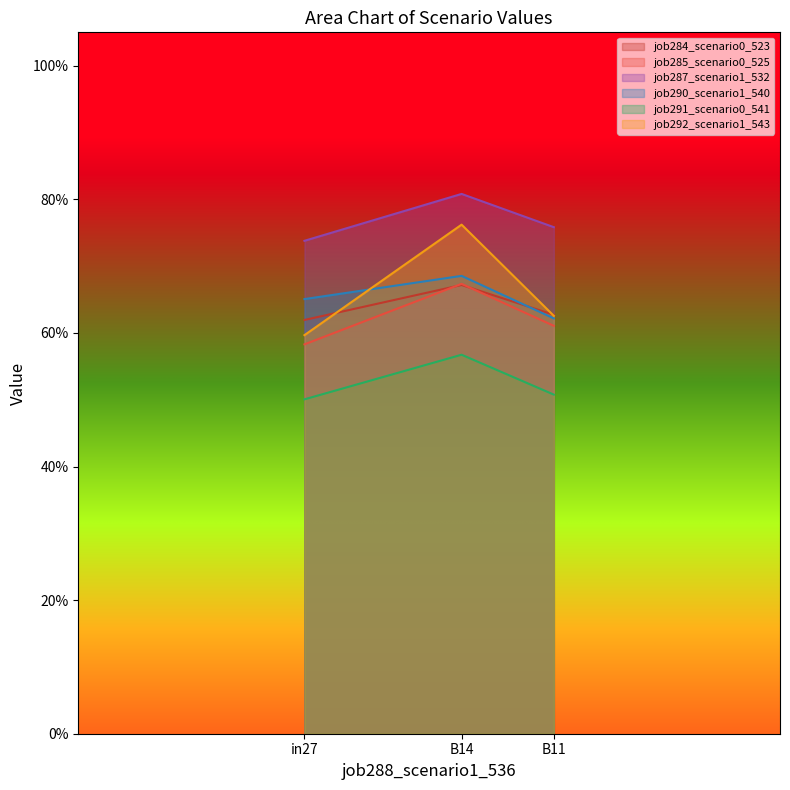

What is the average value of the job291_scenario0_541 series?

0.5